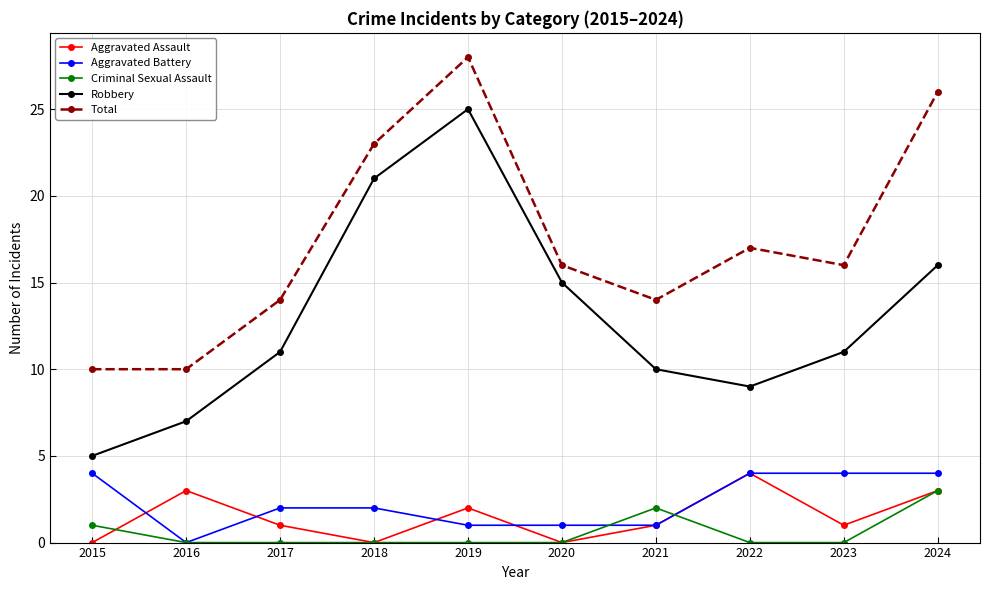

What is the maximum value shown in the chart?

28